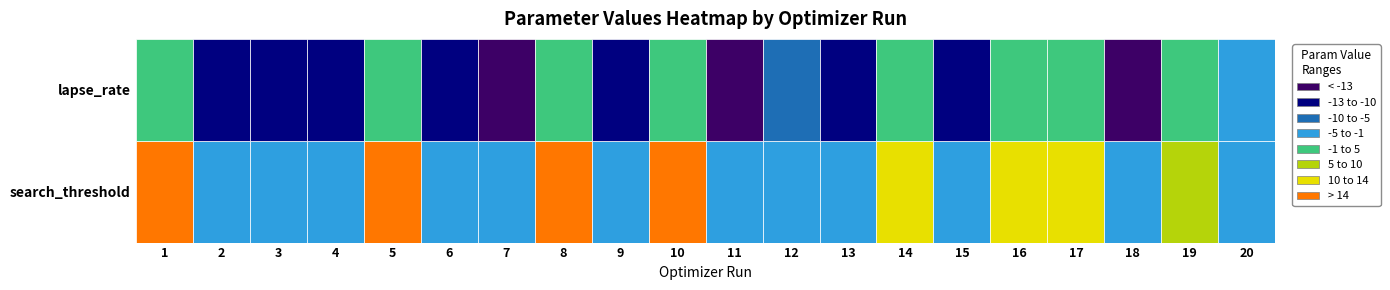

Which category has the lowest value across all series?

7